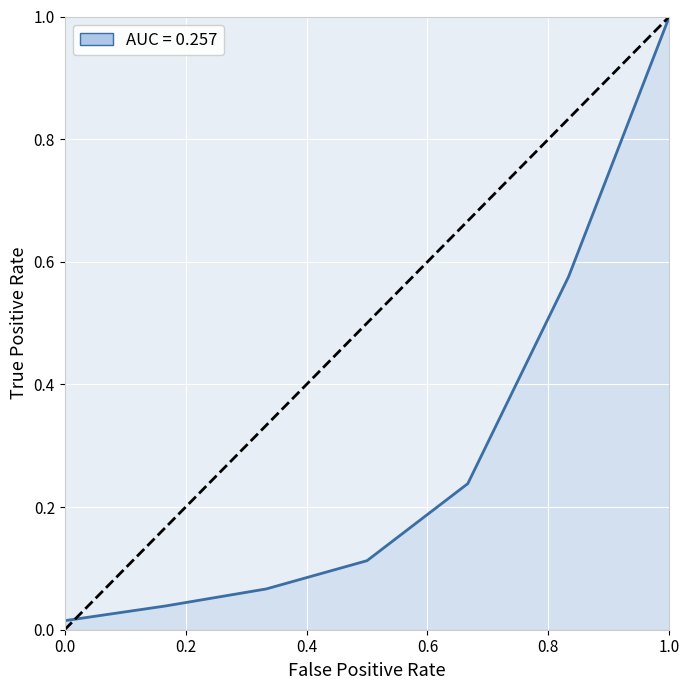

True or false: the data shows 1.6 at 1.0.

False